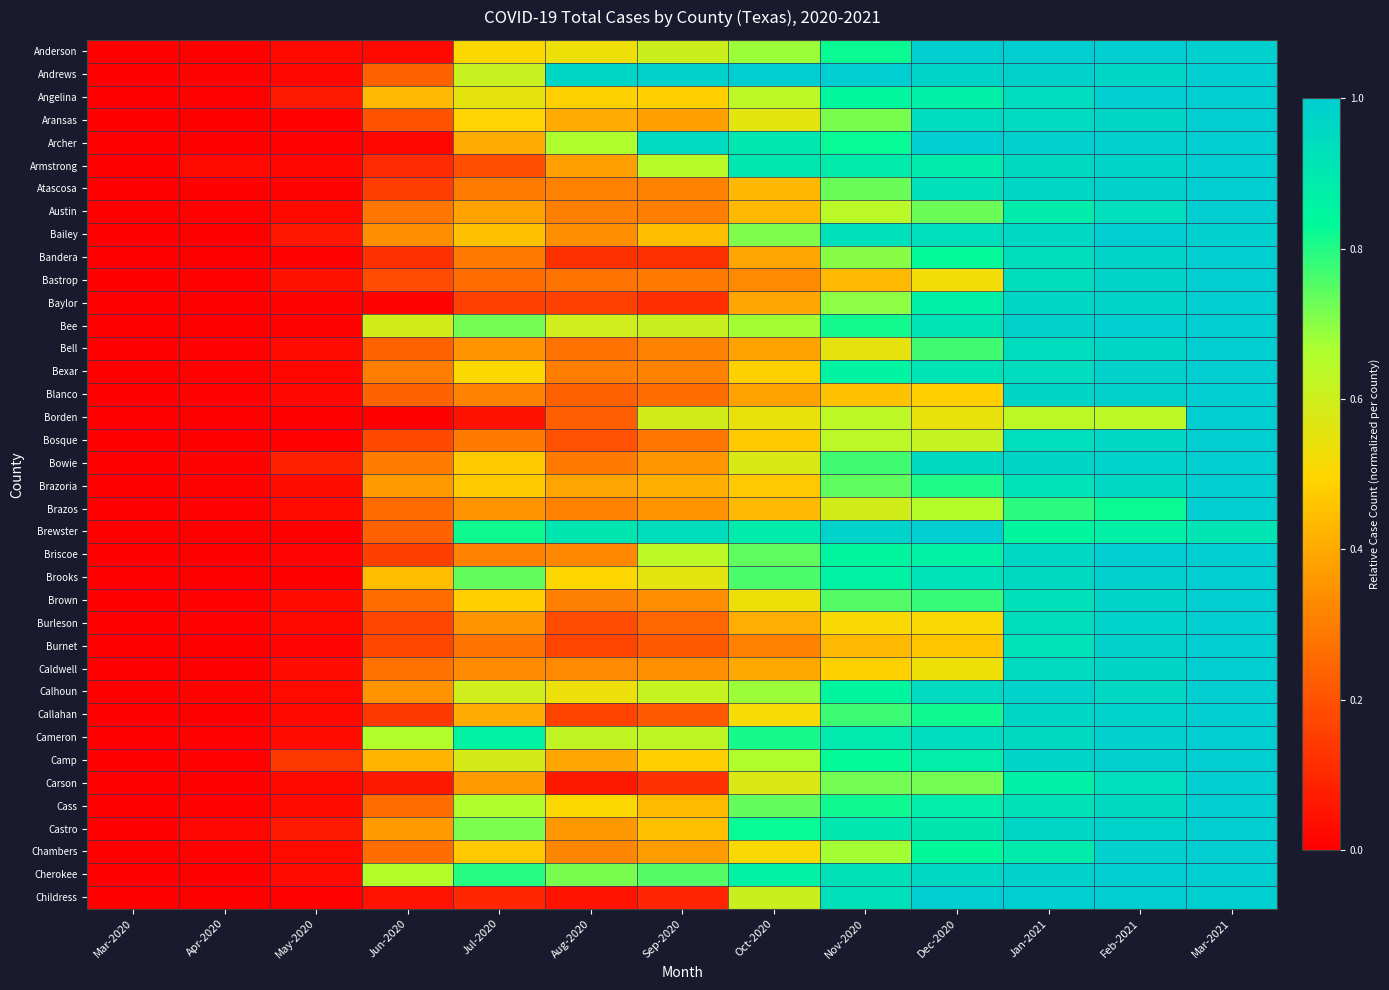

Between May-2020 and Sep-2020, which is larger?

Sep-2020